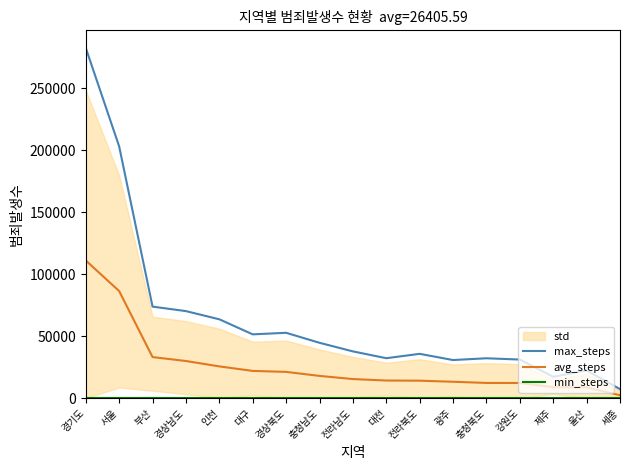

Which series has the largest range (max minus min)?

max_steps